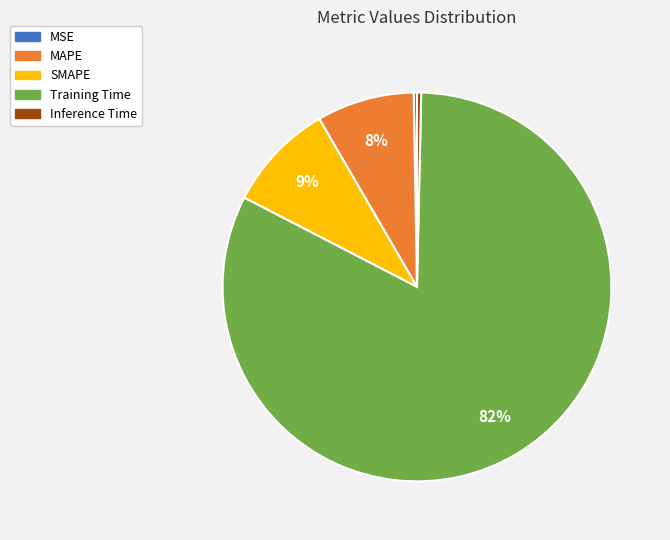

To the nearest percent, what is the average slice percentage?

20%